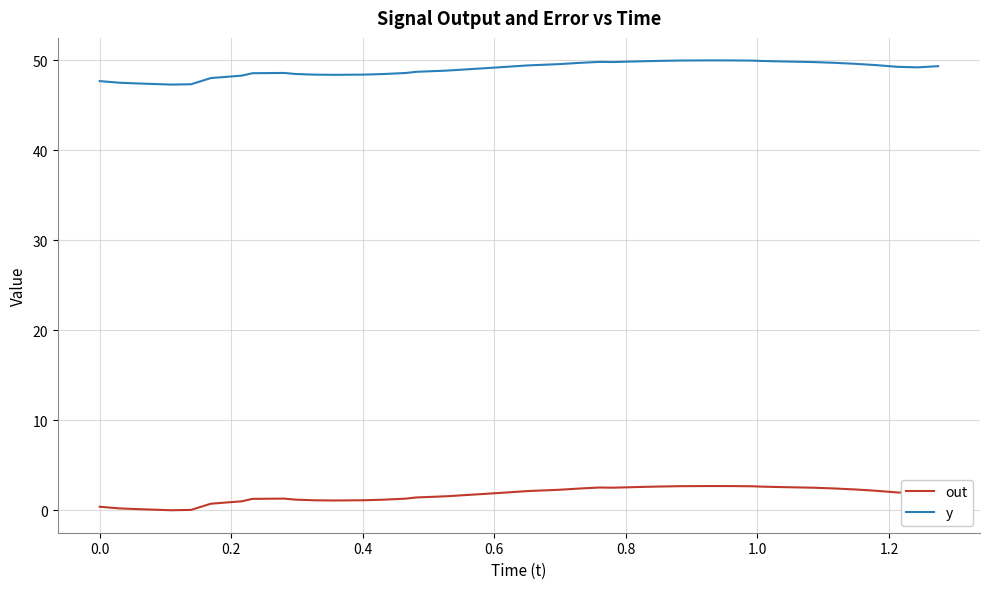

True or false: y and out intersect in this chart.

False